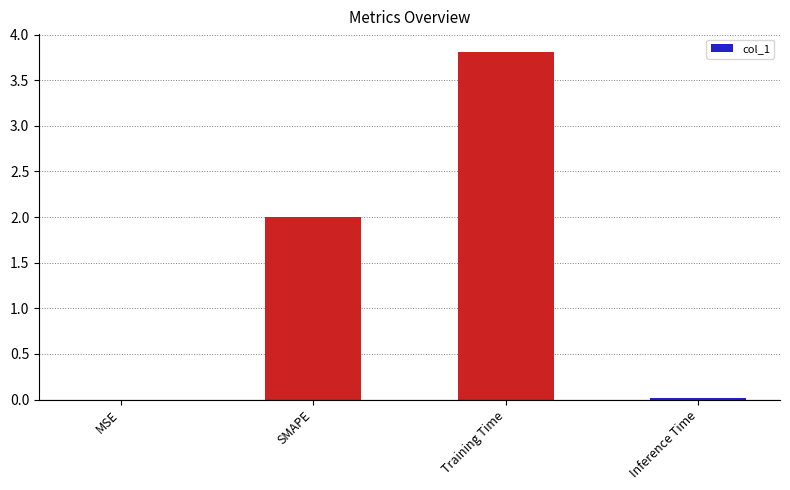

Is it true that the value at Training Time is 1.8?

False